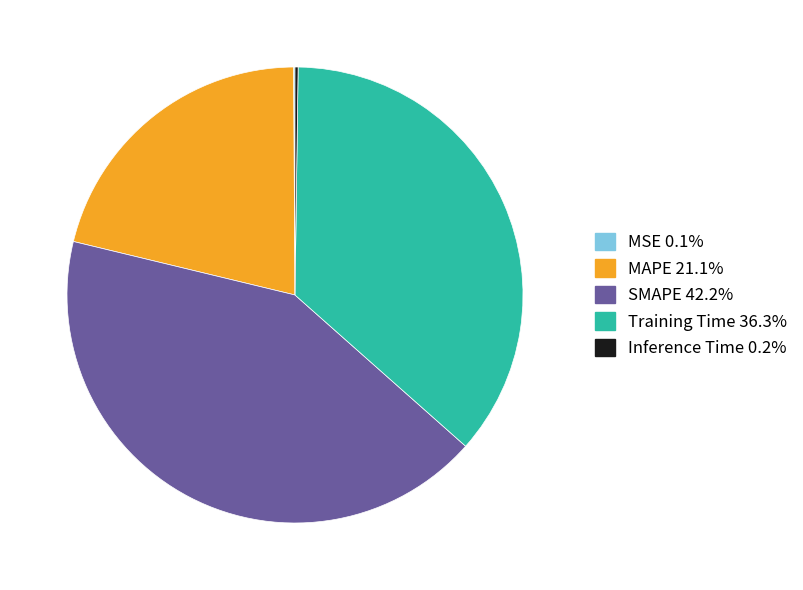

Which category has the biggest portion of the pie?

SMAPE